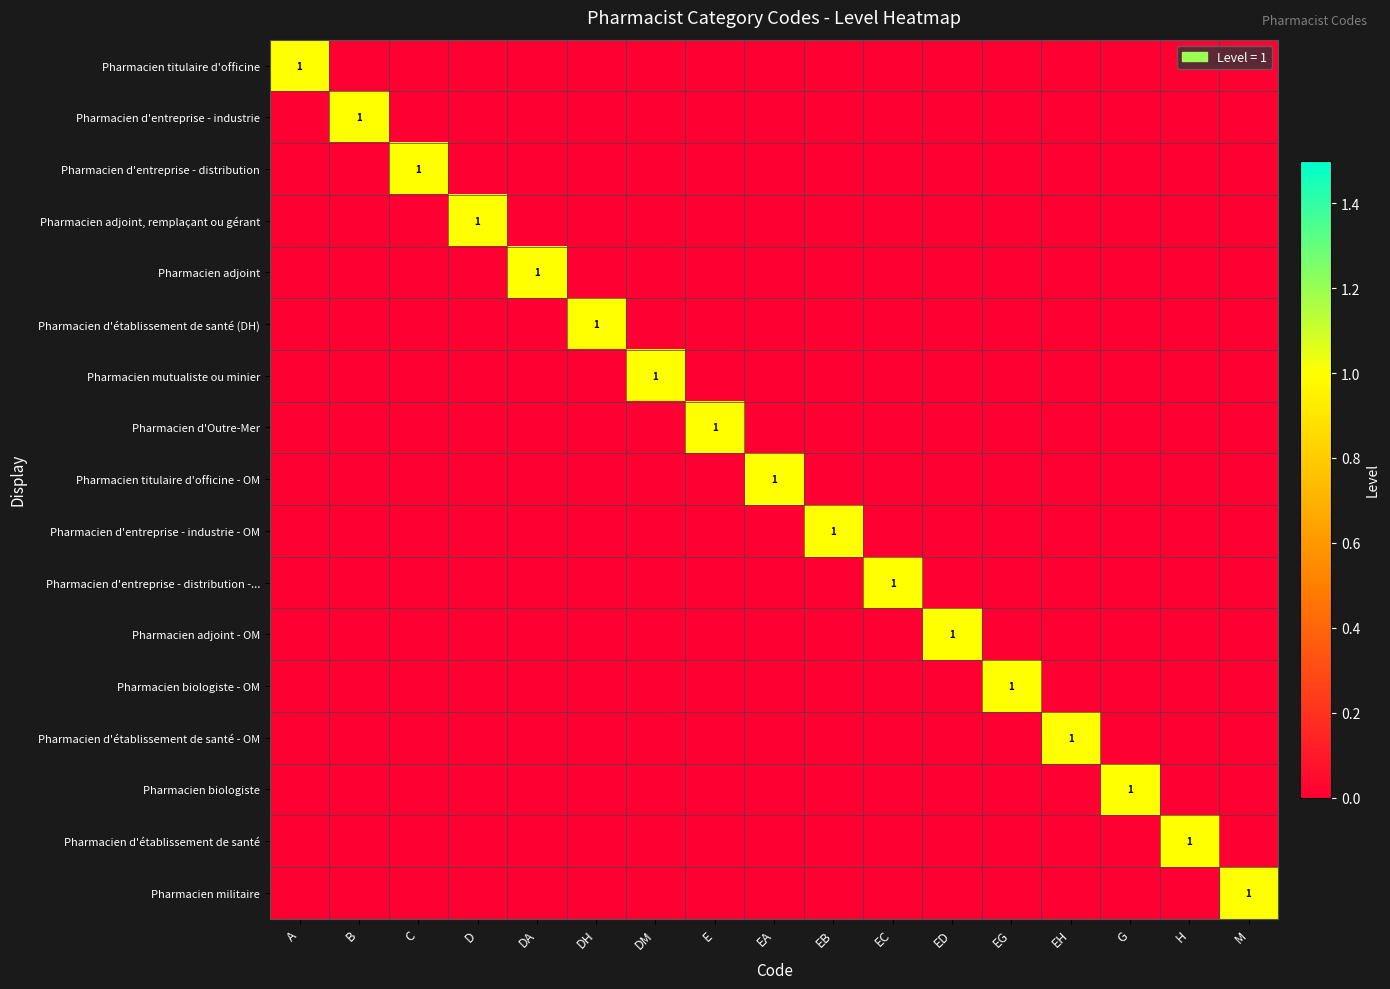

Which series changed the most between EC and H?

Pharmacien d'entreprise - distribution -...